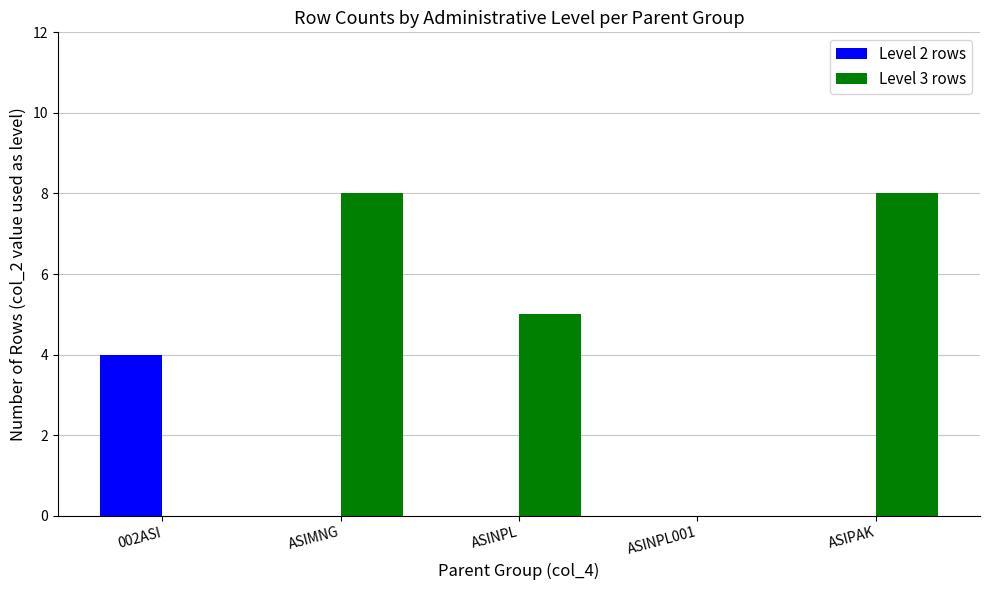

True or false: Level 3 rows has a value of 3 at 002ASI.

False